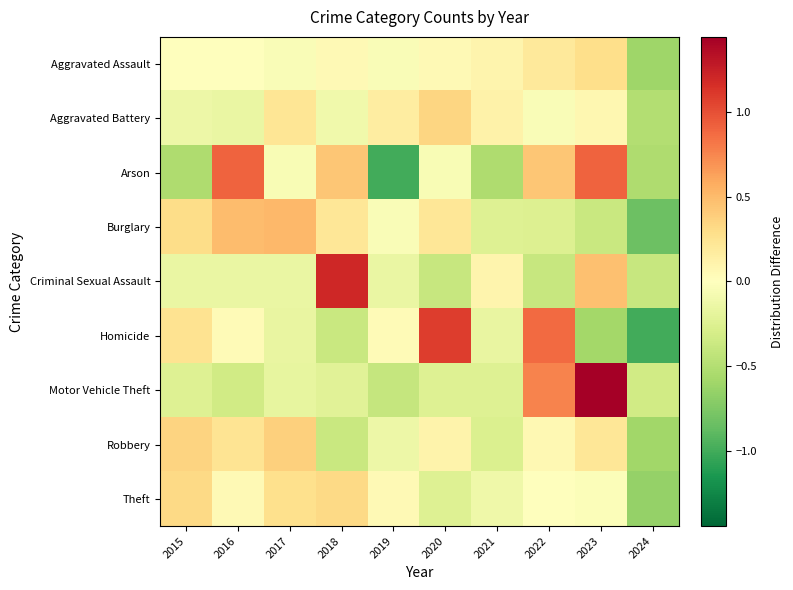

Reading left to right, extract all data points from this chart.

Aggravated Assault: 2015=0.0	2016=0.0	2017=-0.0	2018=0.0	2019=-0.0	2020=0.0	2021=0.1	2022=0.2	2023=0.3	2024=-0.6
Aggravated Battery: 2015=-0.1	2016=-0.2	2017=0.2	2018=-0.1	2019=0.2	2020=0.3	2021=0.1	2022=-0.0	2023=0.1	2024=-0.5
Arson: 2015=-0.5	2016=0.9	2017=-0.0	2018=0.4	2019=-1.0	2020=-0.0	2021=-0.5	2022=0.4	2023=0.9	2024=-0.5
Burglary: 2015=0.3	2016=0.5	2017=0.5	2018=0.2	2019=-0.0	2020=0.2	2021=-0.2	2022=-0.3	2023=-0.4	2024=-0.8
Criminal Sexual Assault: 2015=-0.1	2016=-0.1	2017=-0.1	2018=1.2	2019=-0.1	2020=-0.4	2021=0.1	2022=-0.4	2023=0.5	2024=-0.4
Homicide: 2015=0.2	2016=0.0	2017=-0.2	2018=-0.4	2019=0.0	2020=1.1	2021=-0.2	2022=0.9	2023=-0.6	2024=-1.0
Motor Vehicle Theft: 2015=-0.2	2016=-0.3	2017=-0.2	2018=-0.2	2019=-0.4	2020=-0.2	2021=-0.2	2022=0.8	2023=1.4	2024=-0.3
Robbery: 2015=0.4	2016=0.2	2017=0.4	2018=-0.4	2019=-0.1	2020=0.1	2021=-0.3	2022=0.1	2023=0.2	2024=-0.6
Theft: 2015=0.3	2016=0.1	2017=0.3	2018=0.3	2019=0.1	2020=-0.2	2021=-0.1	2022=-0.0	2023=-0.0	2024=-0.6